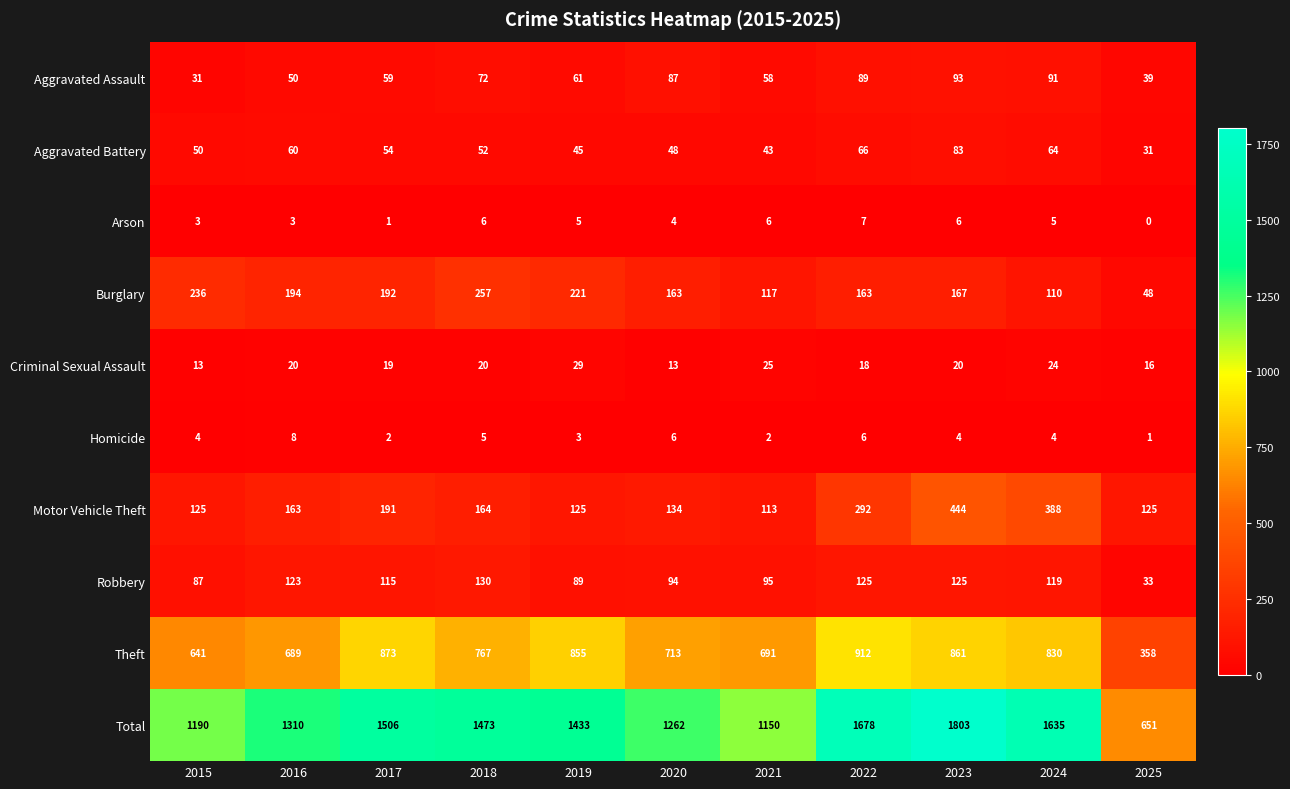

Is the value of Criminal Sexual Assault at 2015 greater than the value of Aggravated Assault at 2016?

No